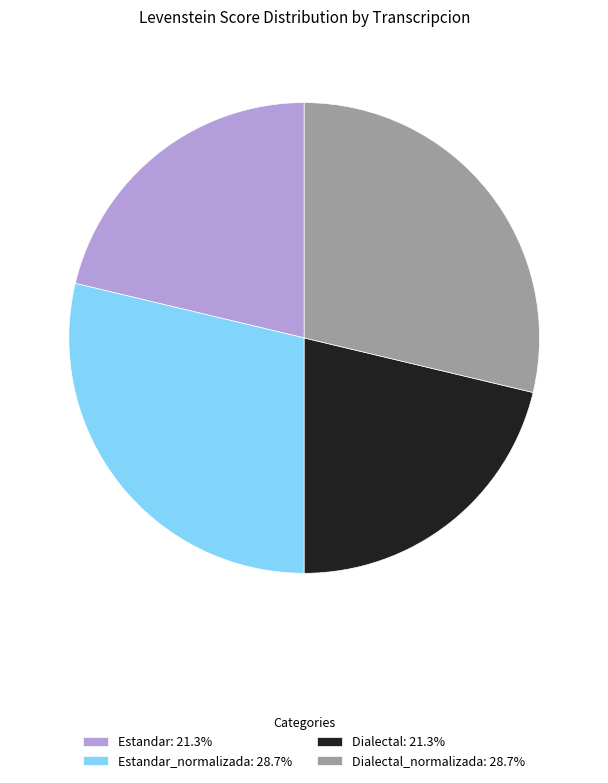

Is there any slice that represents more than half of the pie?

No